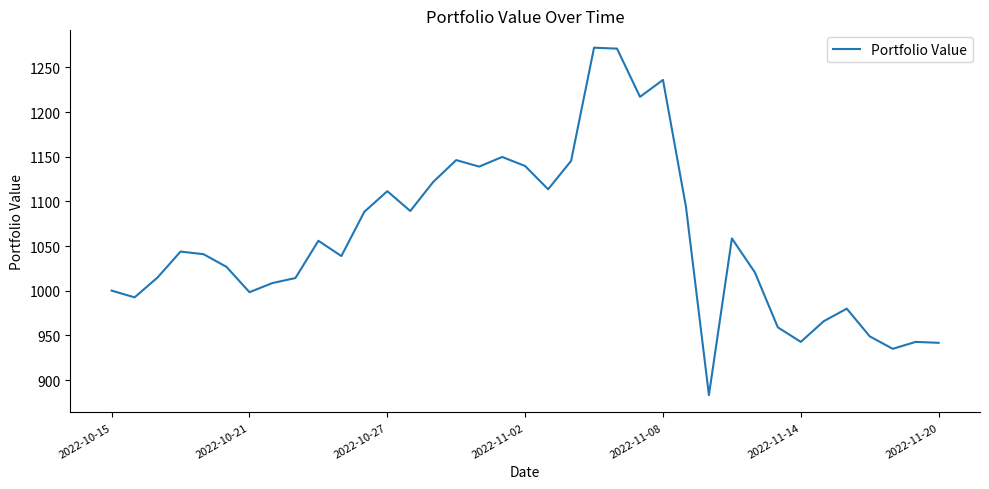

What is the greatest value displayed?

1272.0